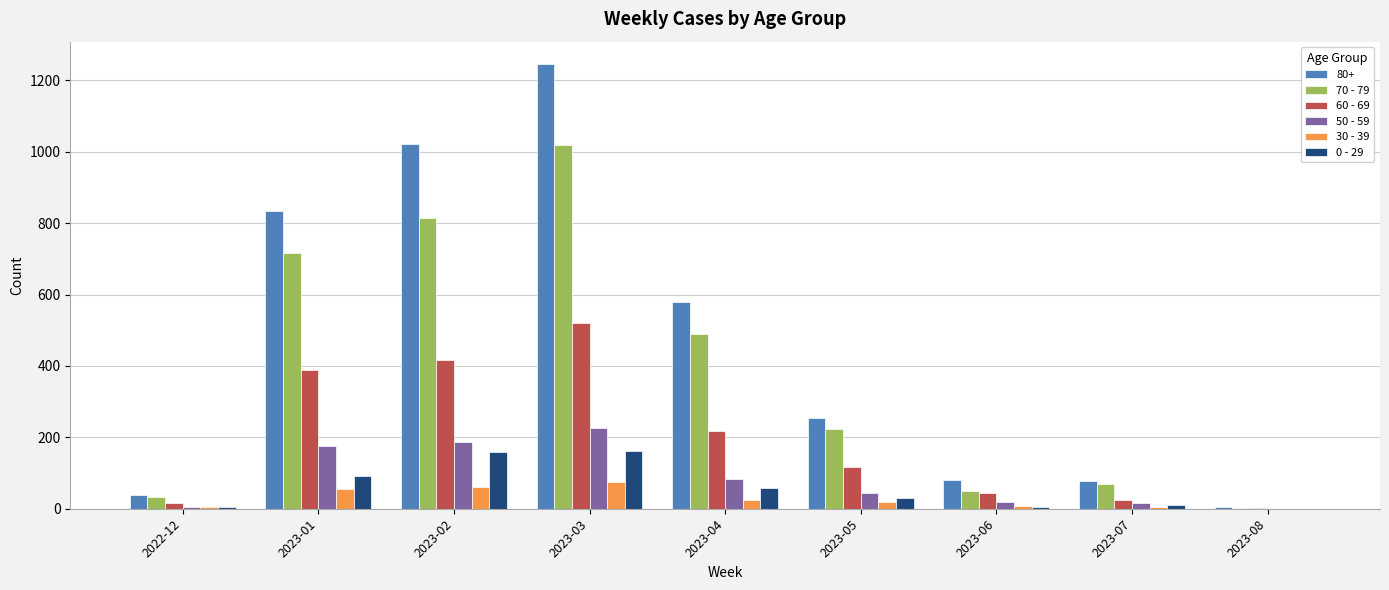

What are all the series names shown in the legend?

80+, 70 - 79, 60 - 69, 50 - 59, 30 - 39, 0 - 29